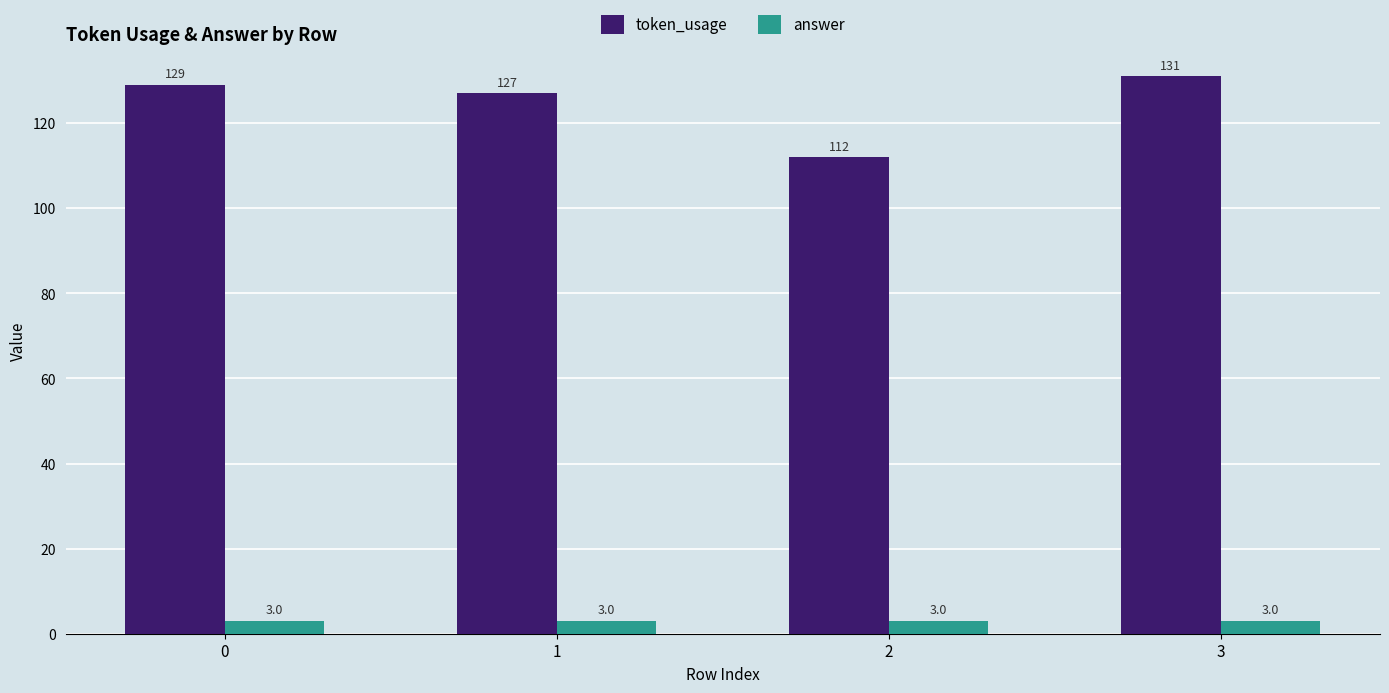

What is the difference between the highest and lowest values at 0?

126